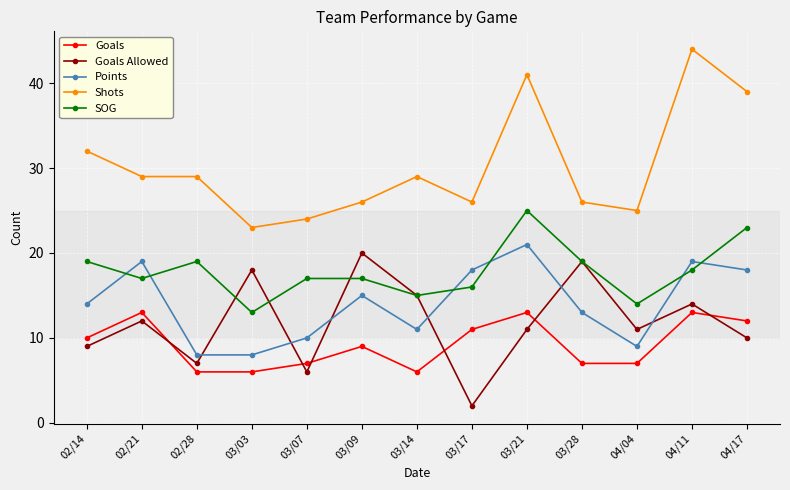

Is it true that Goals Allowed equals 33 at 03/09?

False